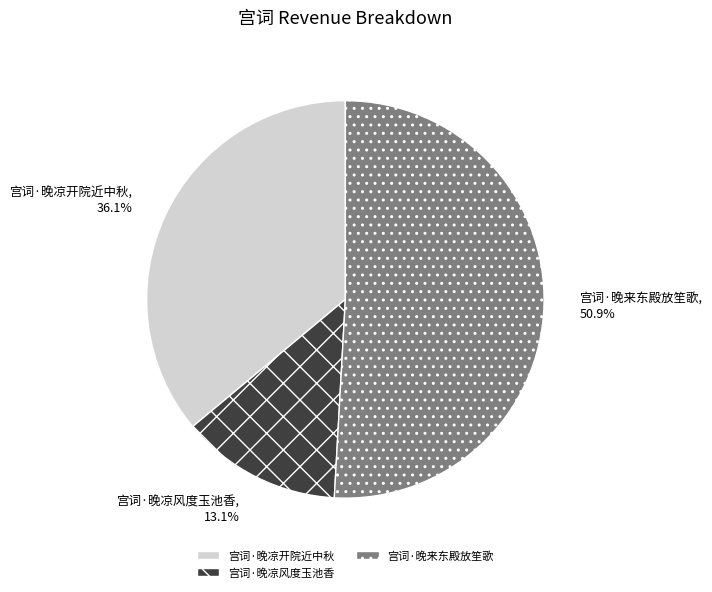

Which slice represents more than half of the pie?

宫词·晚来东殿放笙歌